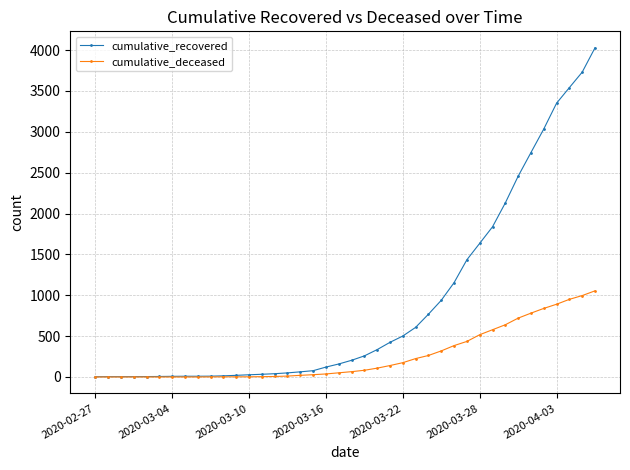

List the series in order of their peak value, lowest first.

cumulative_deceased, cumulative_recovered